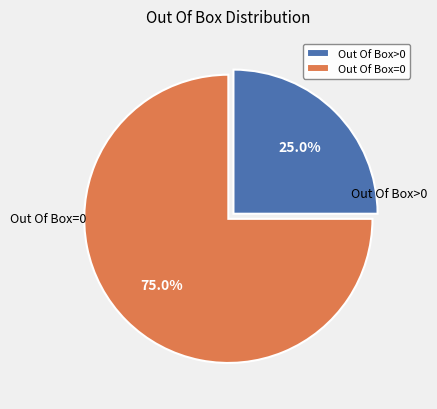

Is there a majority slice in this chart?

Yes